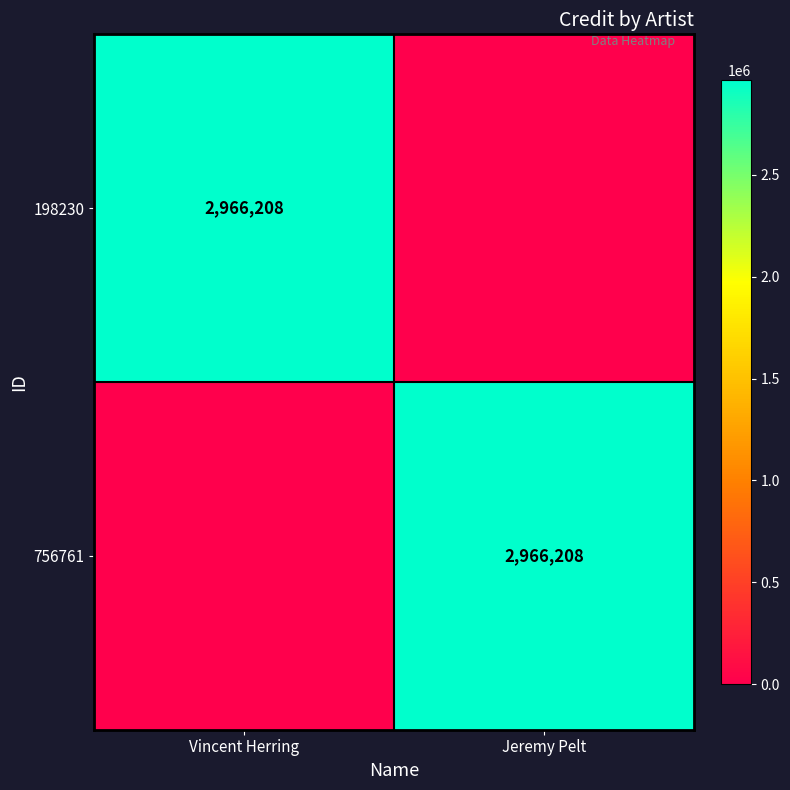

The value of 198230 at Vincent Herring is 606304. True or false?

False